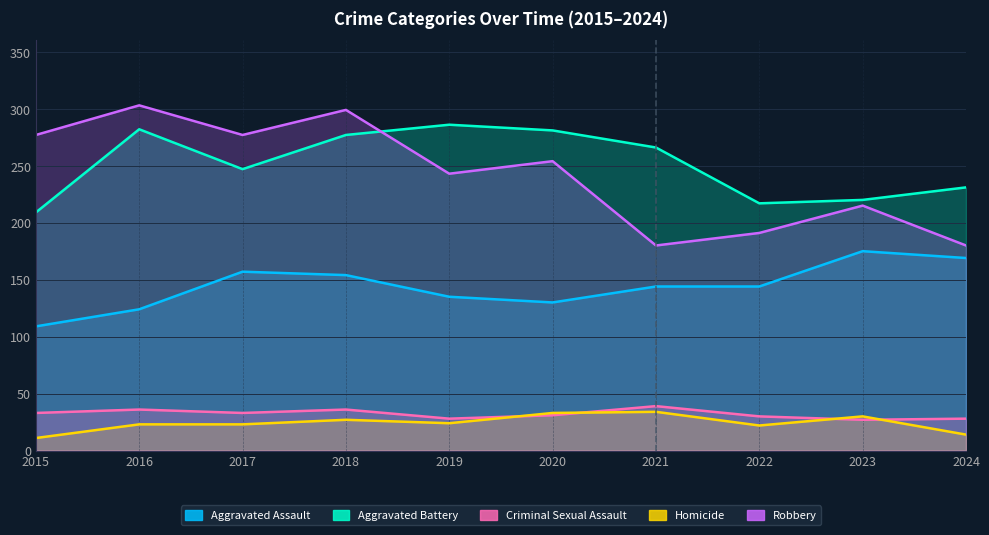

What is the difference between the Criminal Sexual Assault values at 2020 and 2023?

4